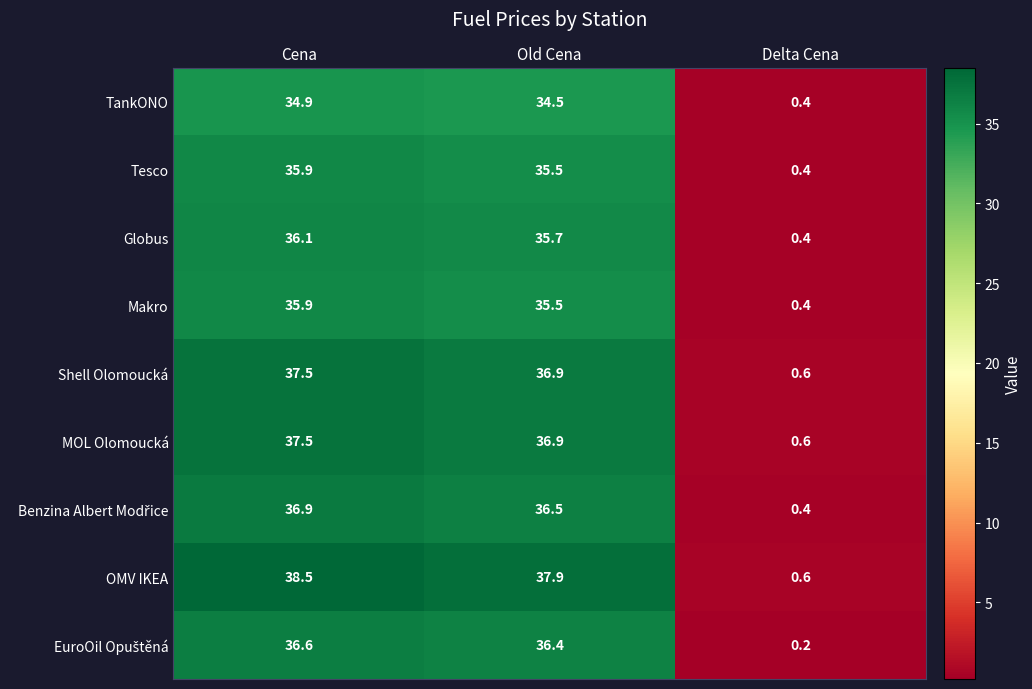

What is the total value across all series at Cena?

329.8